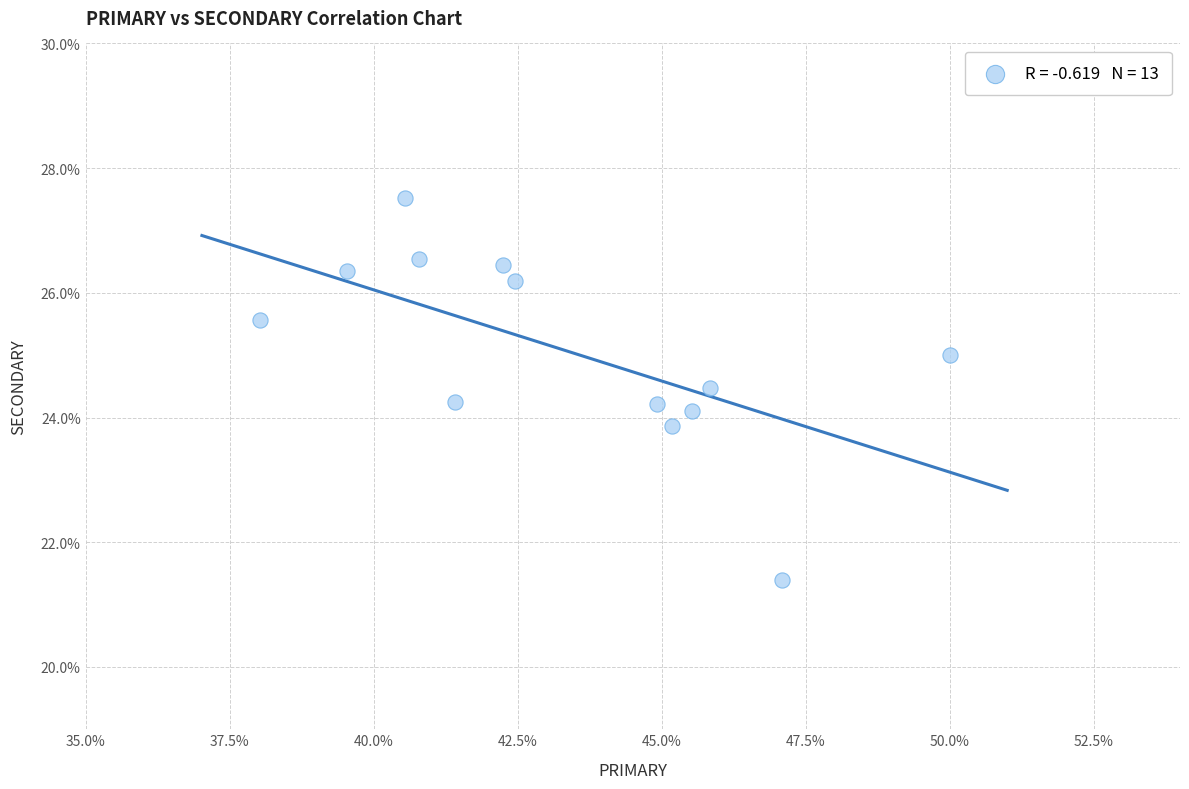

What is the range of Y values (max minus min)?

6.1